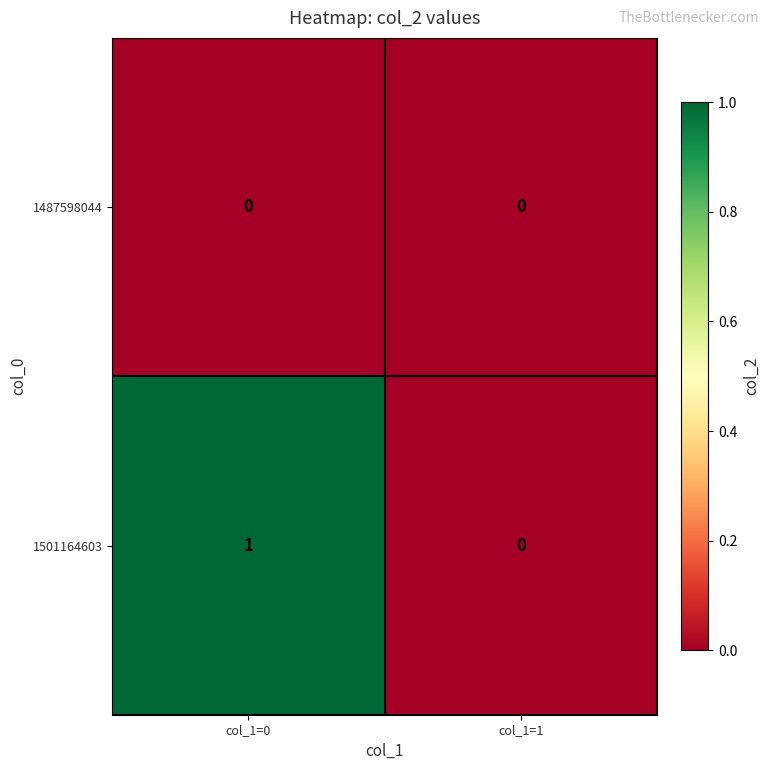

Is it true that 1487598044 equals 0 at col_1=1?

True